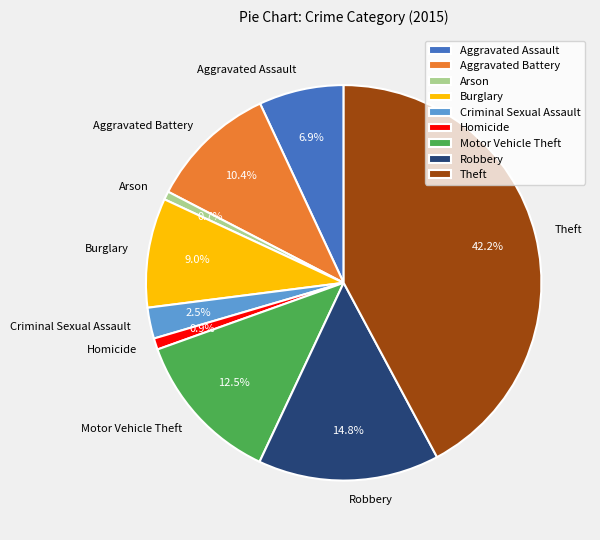

Which slice is the largest?

Theft